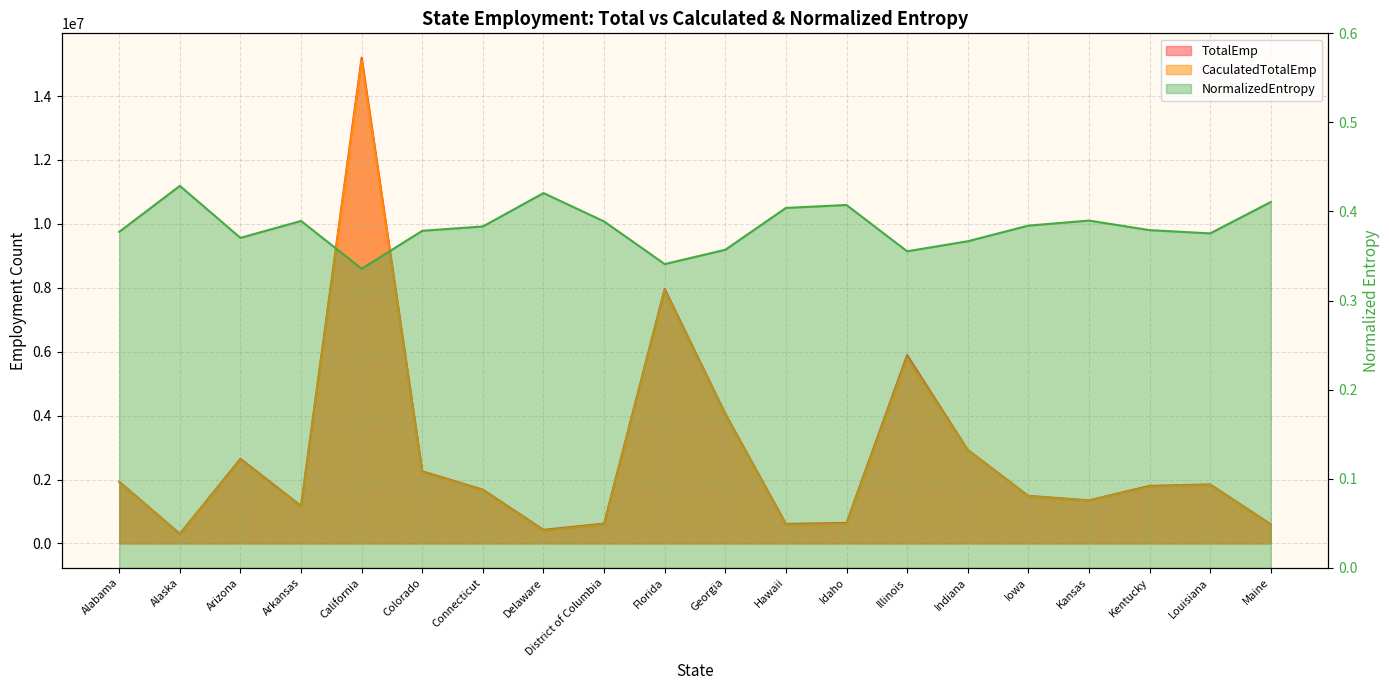

What are all the series names shown in the legend?

TotalEmp, CaculatedTotalEmp, NormalizedEntropy